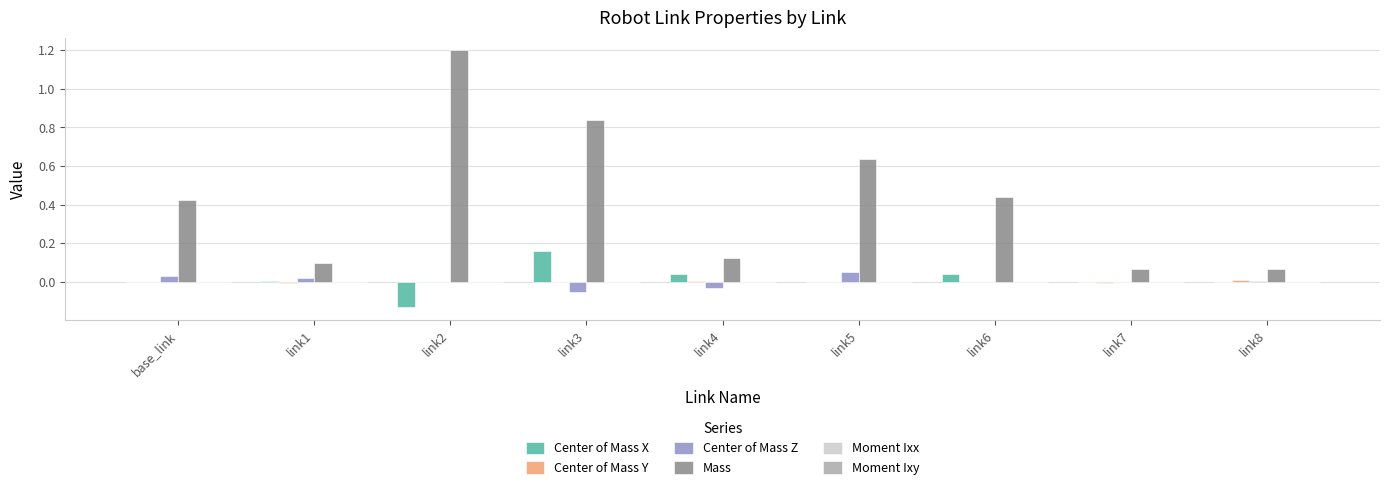

The Center of Mass Z series shows 0.1 at link5. True or false?

True